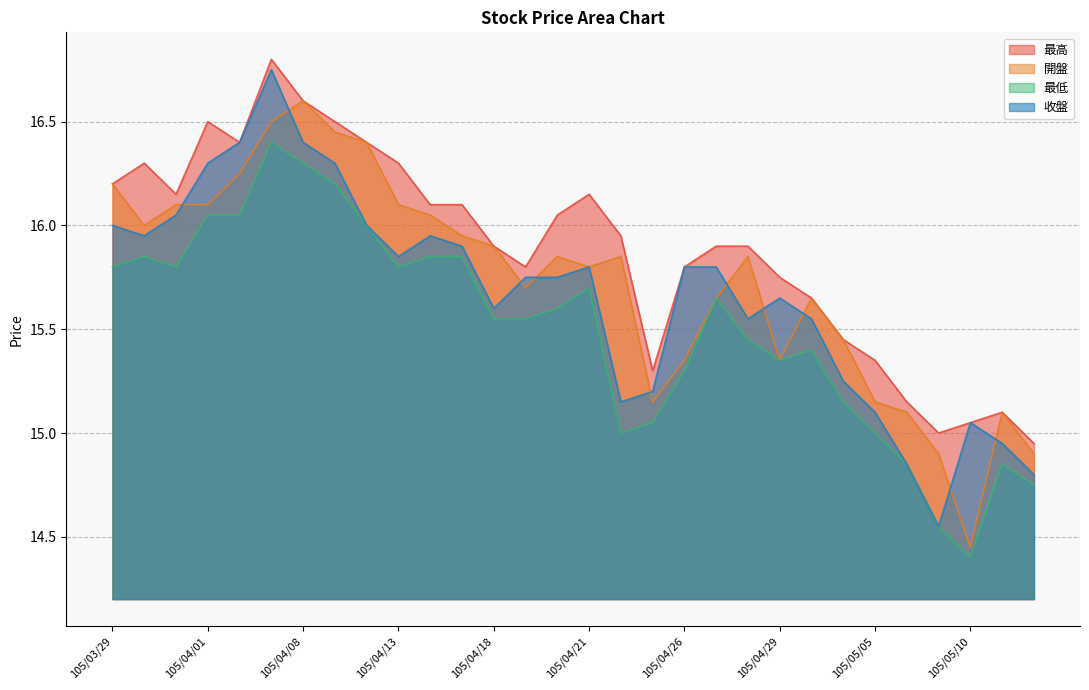

What are all the series names shown in the legend?

最高, 開盤, 最低, 收盤